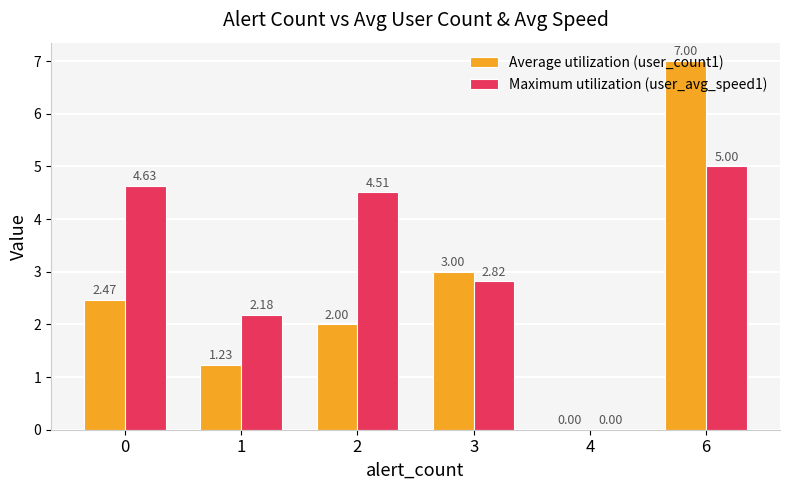

Is it true that Maximum utilization (user_avg_speed1) equals 7.2 at 2?

False